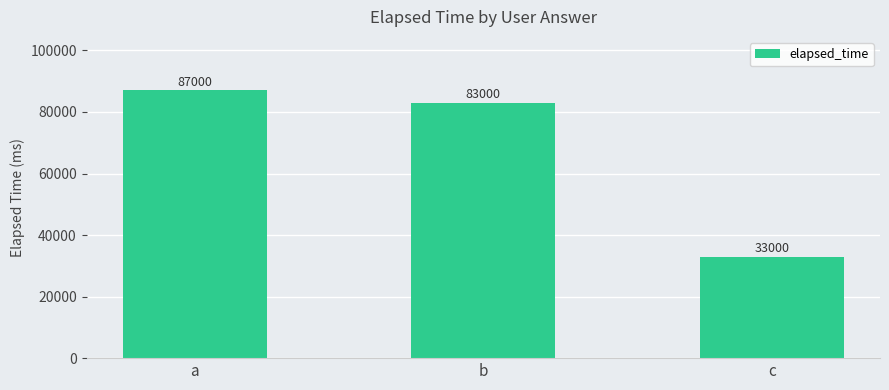

What is the value of the 1st bar from the left?

87000